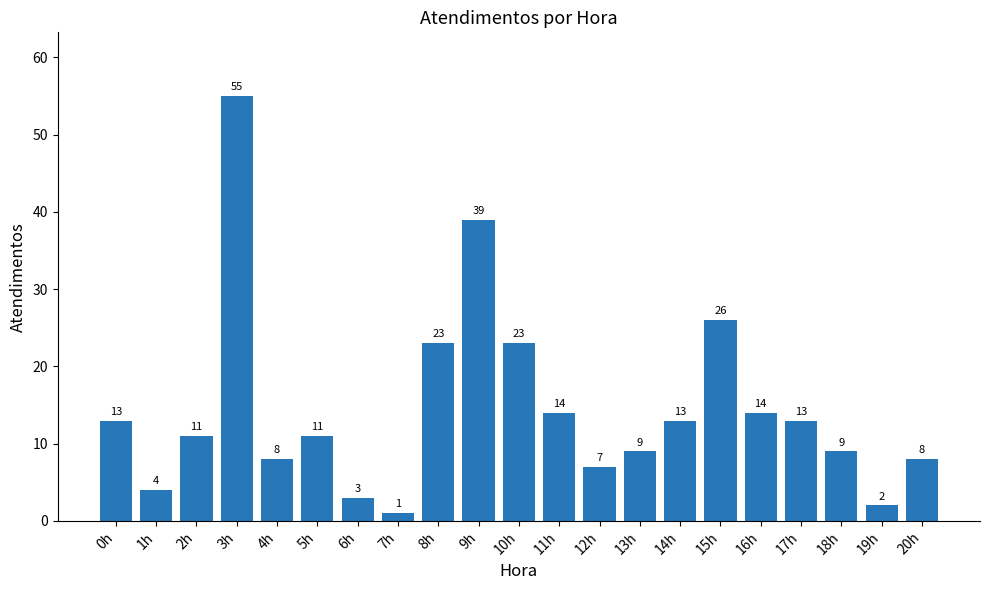

Which label corresponds to the smallest value in the chart?

7h